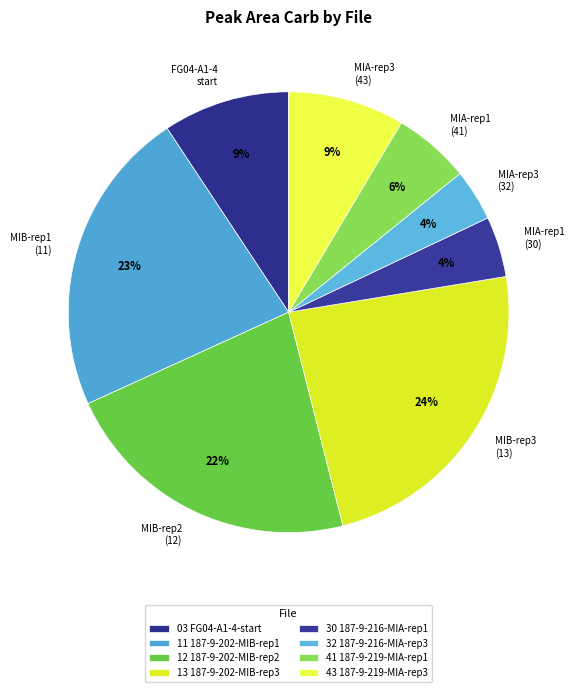

How many segments does this pie chart have?

8